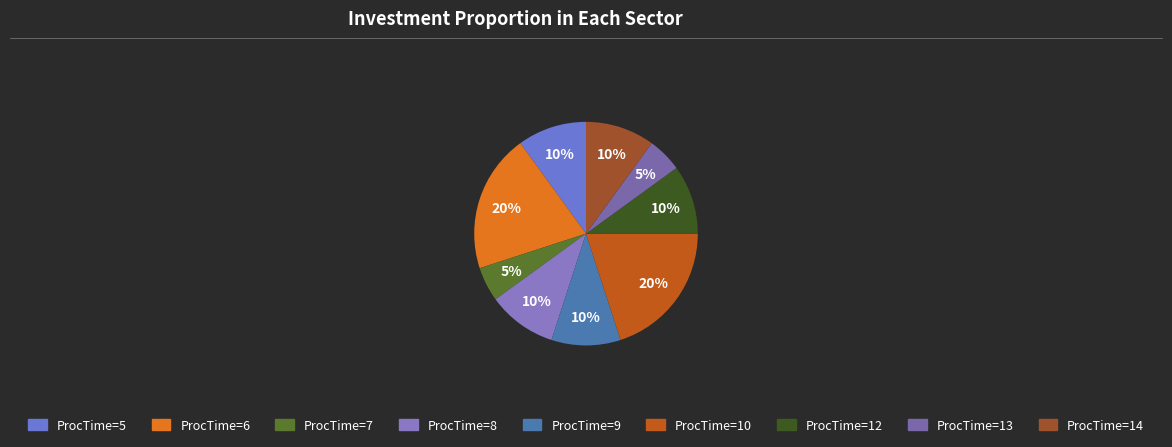

Which category has the smallest portion of the pie?

ProcTime=7